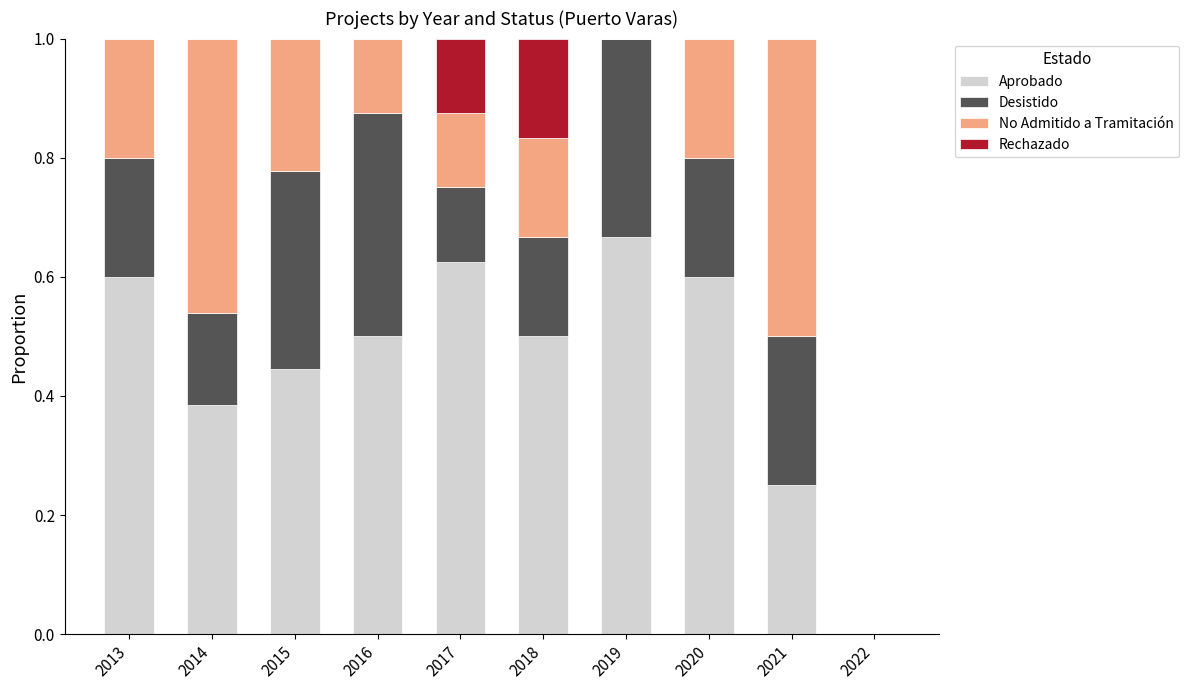

How many series are shown in this chart?

4